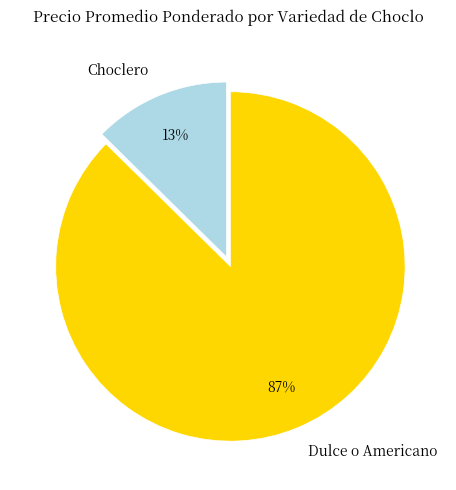

What is the largest slice in the pie chart?

Dulce o Americano